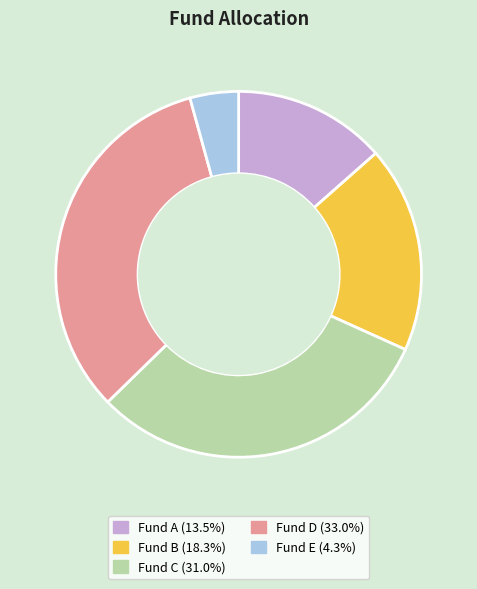

Which category has the biggest portion of the pie?

Fund D